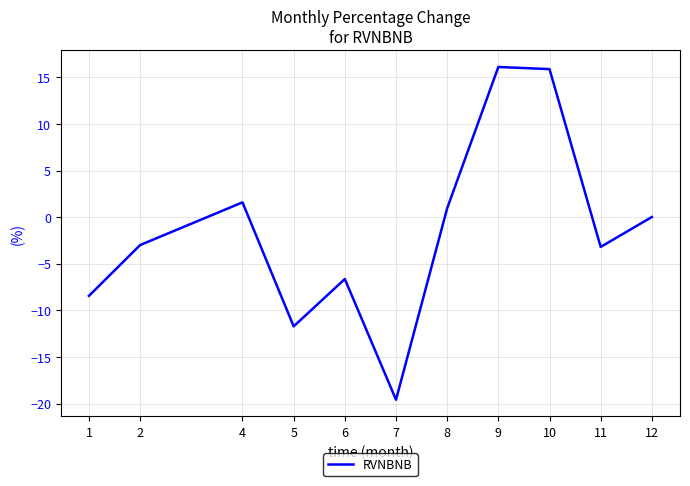

What is the change in value from 11 to 12?

+3.2